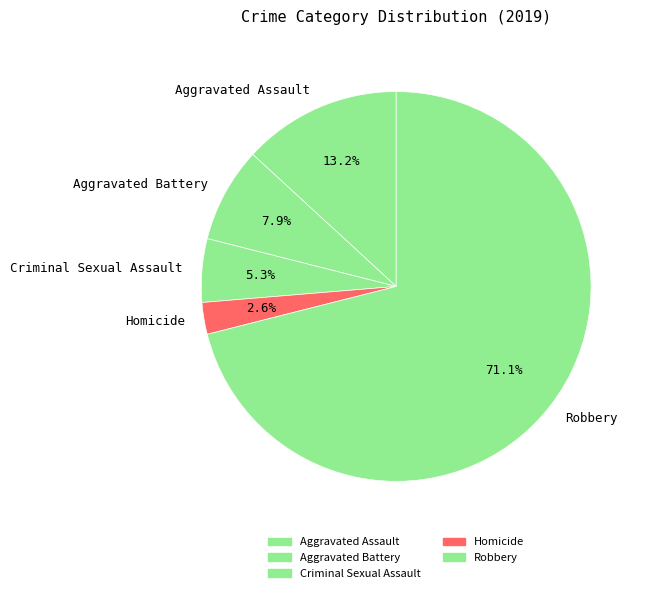

The Aggravated Battery slice represents 19% of the pie. True or false?

False